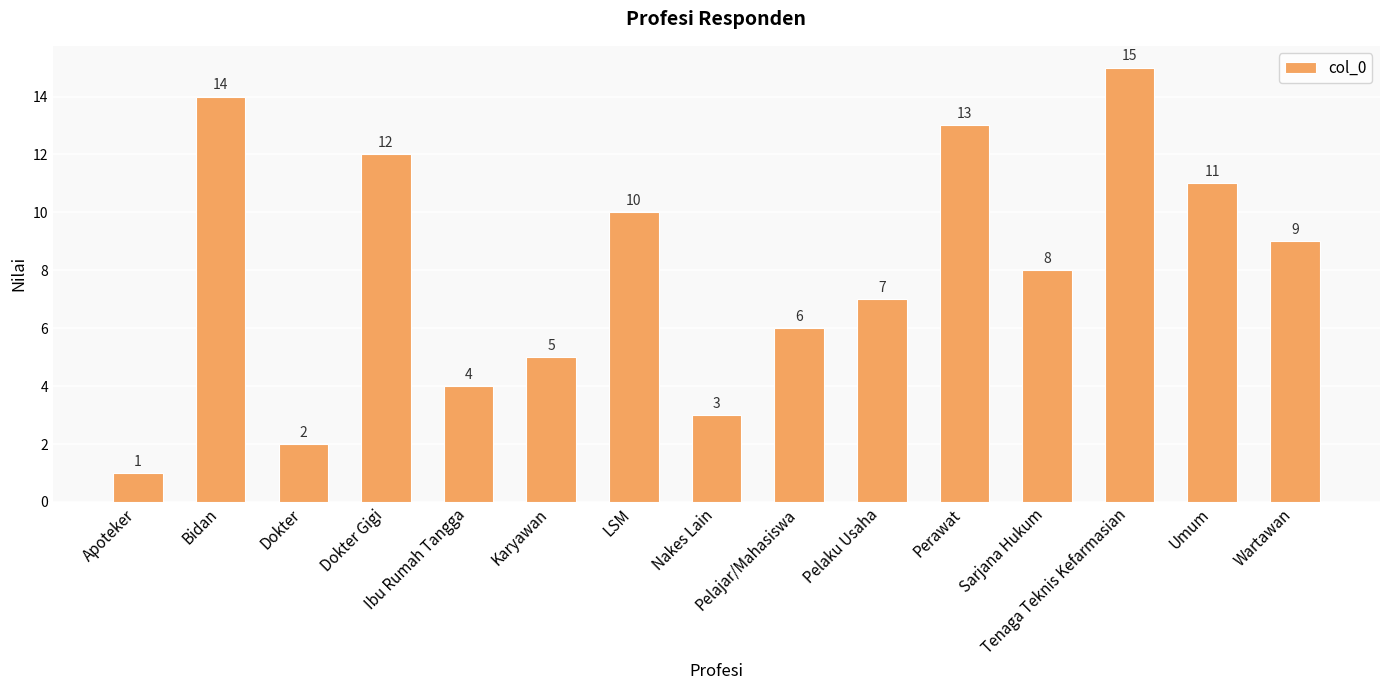

Count the number of categories in the chart.

15